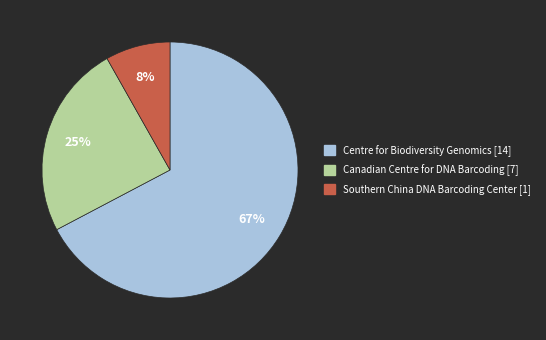

To the nearest percent, what is the average slice percentage?

33%